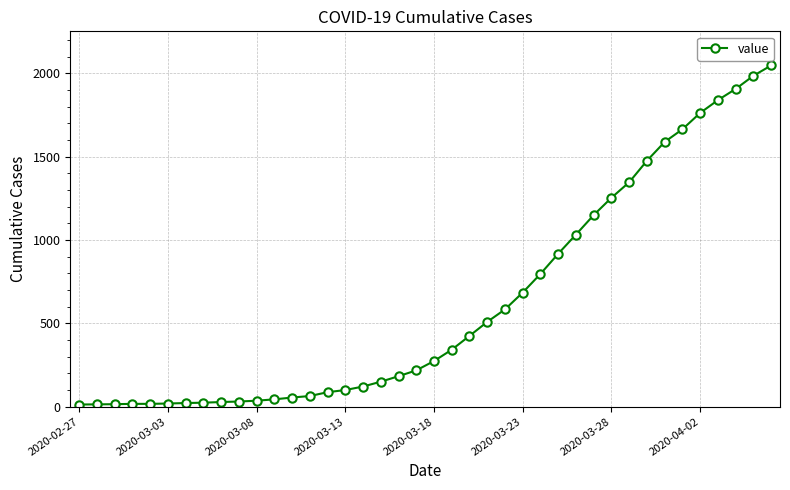

How many values are below 274?

20